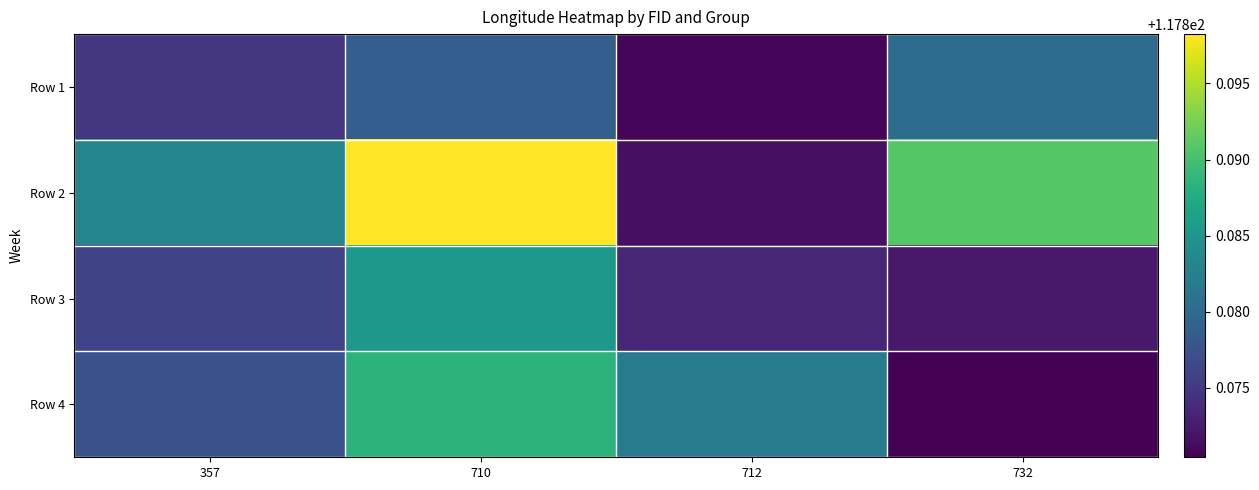

At how many categories does at least one series exceed 117?

4